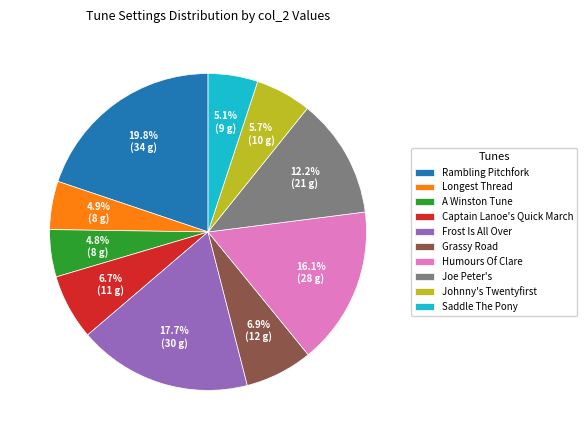

To the nearest percent, what is the average slice percentage?

10%